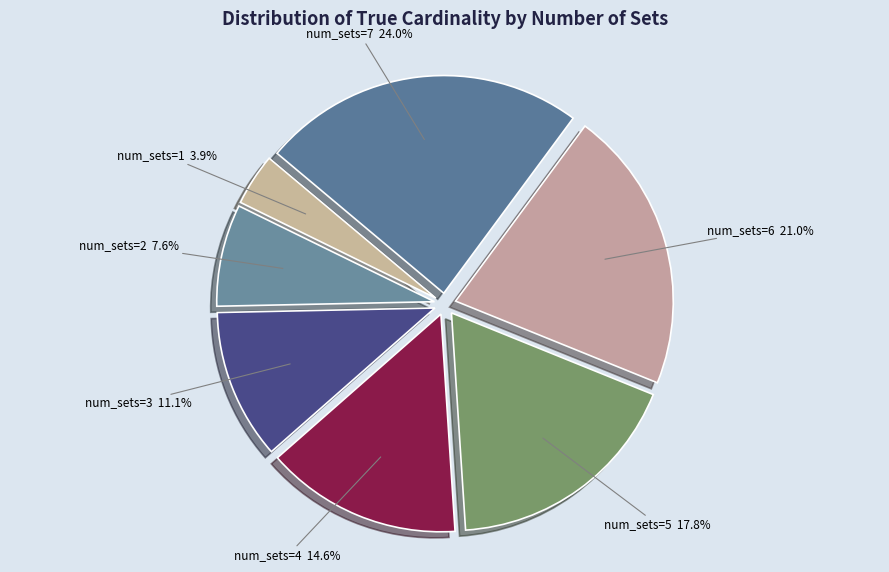

What is the smallest slice in the pie chart?

1